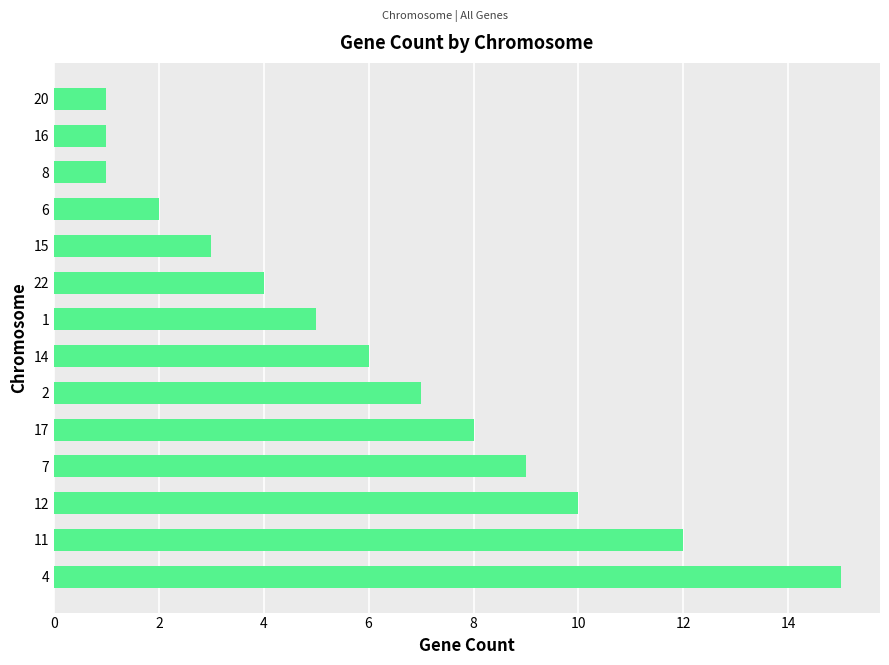

At which label is the value closest to 8?

17